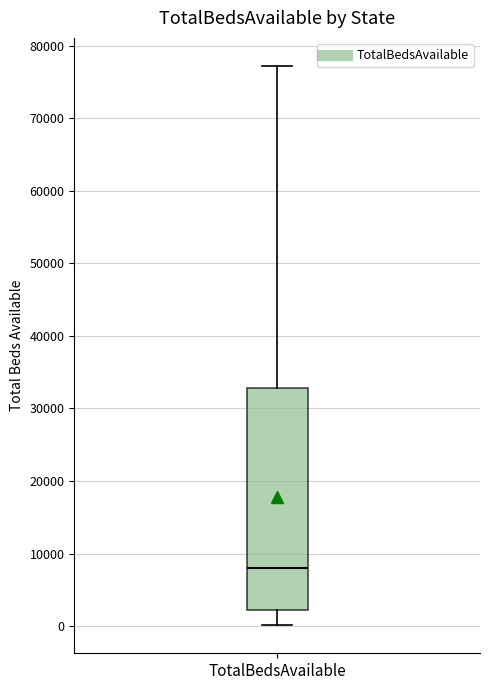

Where is the lower edge of the box for TotalBedsAvailable on the y-axis? The values are not printed on the chart, so give them approximately, as read against the axis.

2000